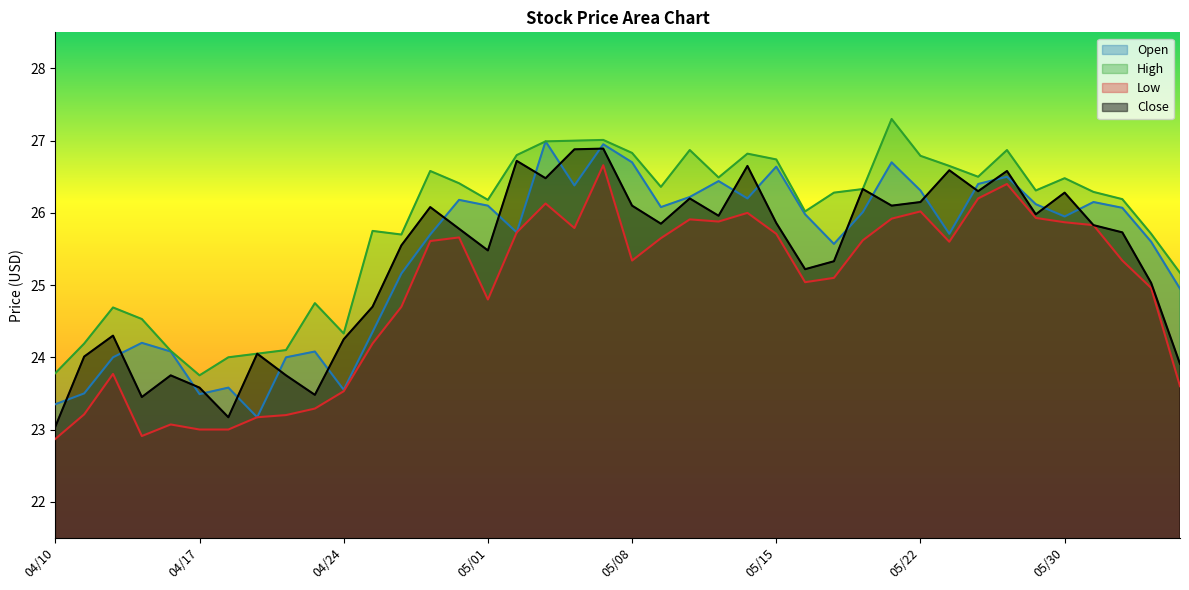

What is the label of the 25th point from the right?

05/01